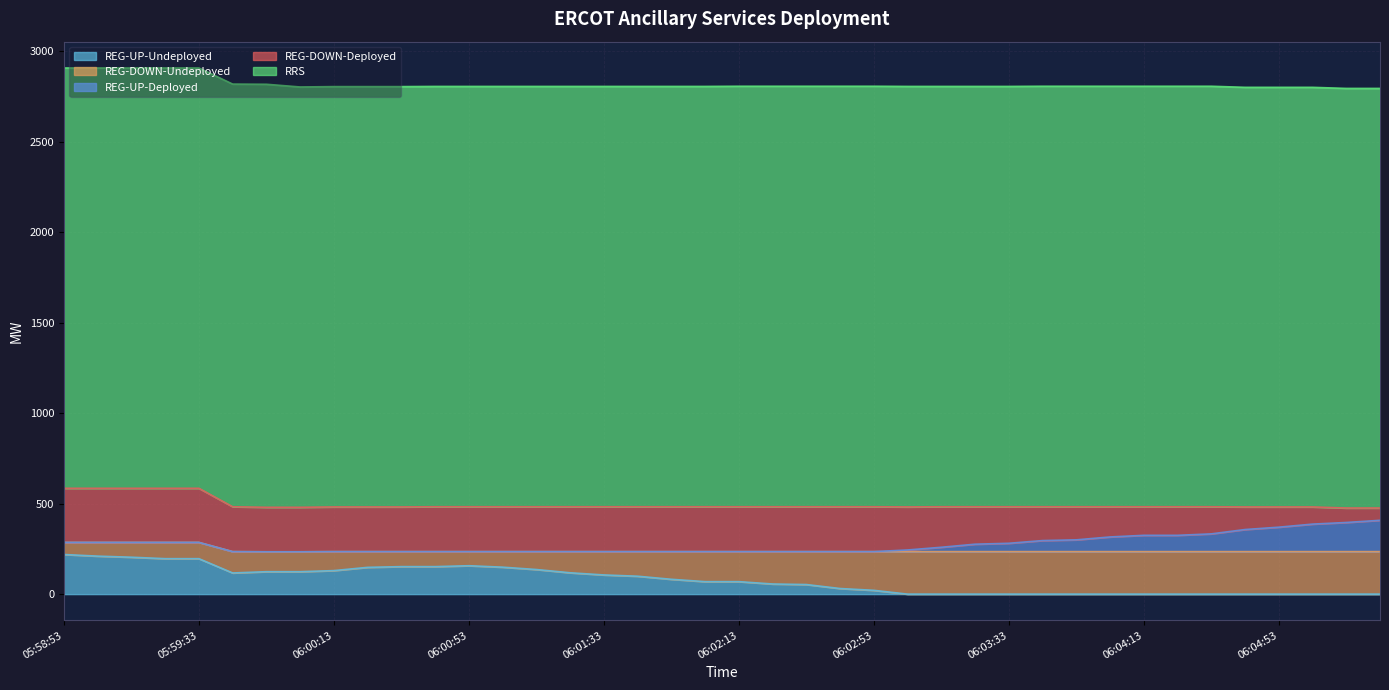

Between 06:01:05 and 06:01:45, which is larger?

06:01:05